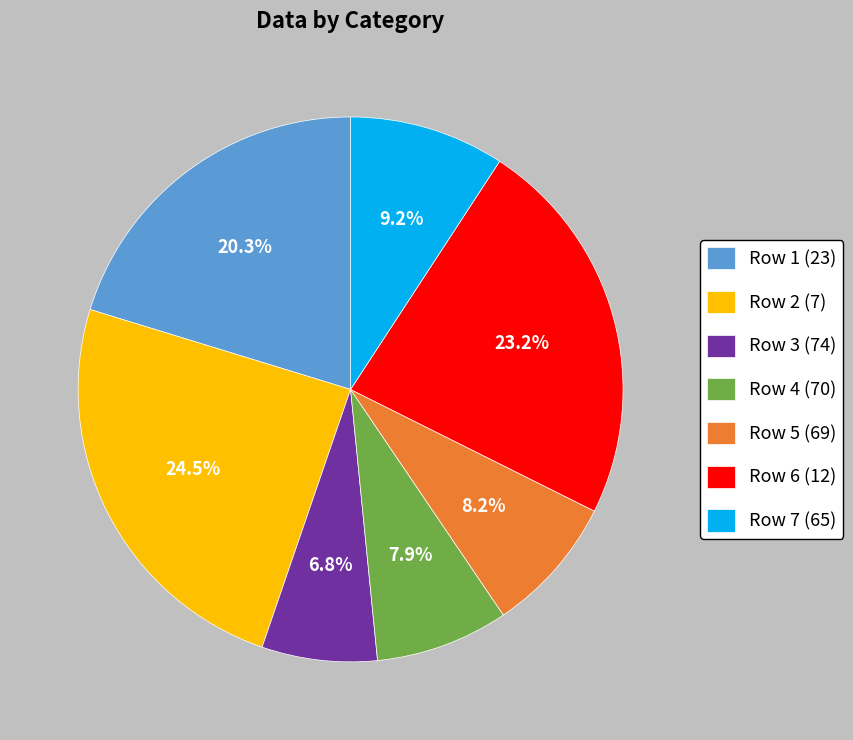

Is there a majority slice in this chart?

No